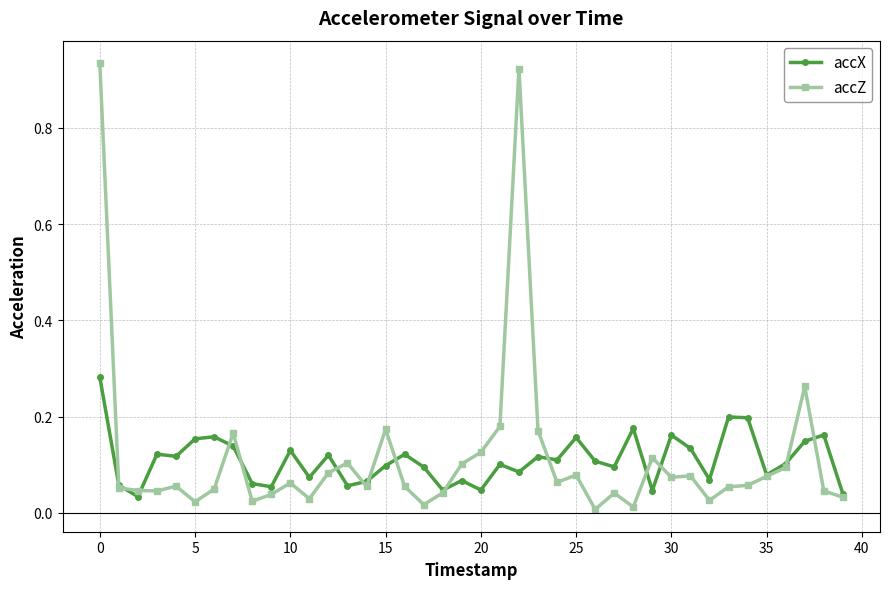

Rank the series by their maximum value, from highest to lowest.

accZ, accX